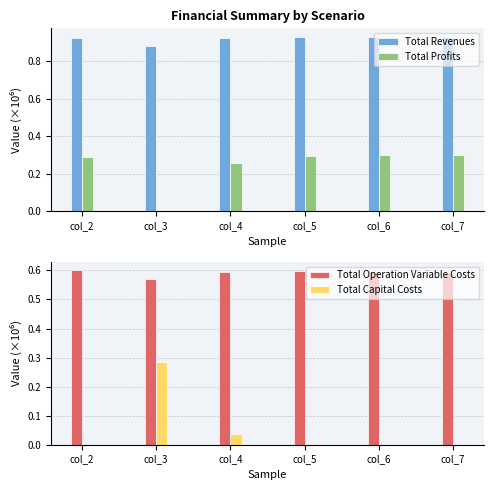

Is it true that Total Profits equals 0.4 at col_2?

False